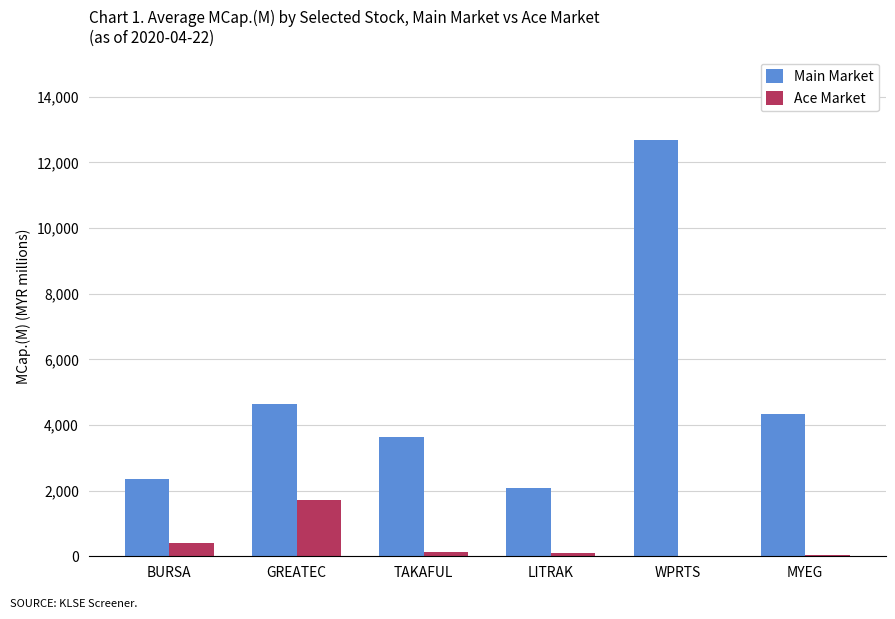

The value of Main Market at MYEG is 4327.6. True or false?

True